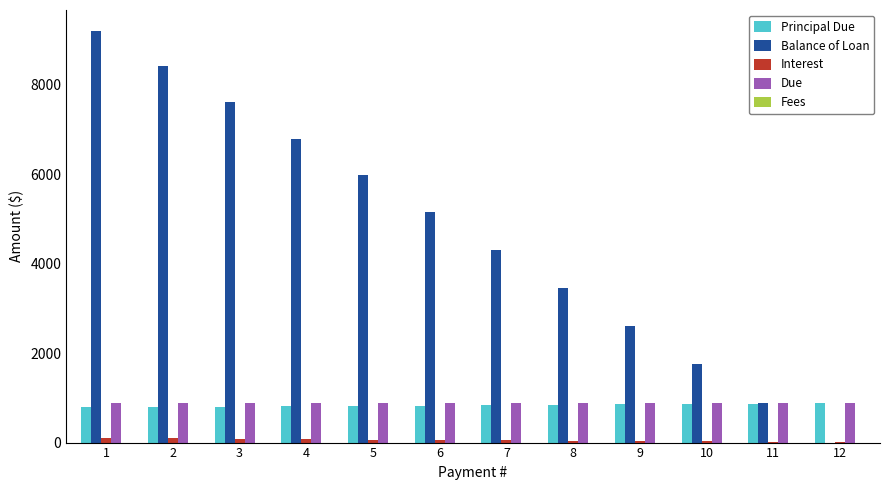

Between 7 and 10, which series saw the biggest shift?

Balance of Loan